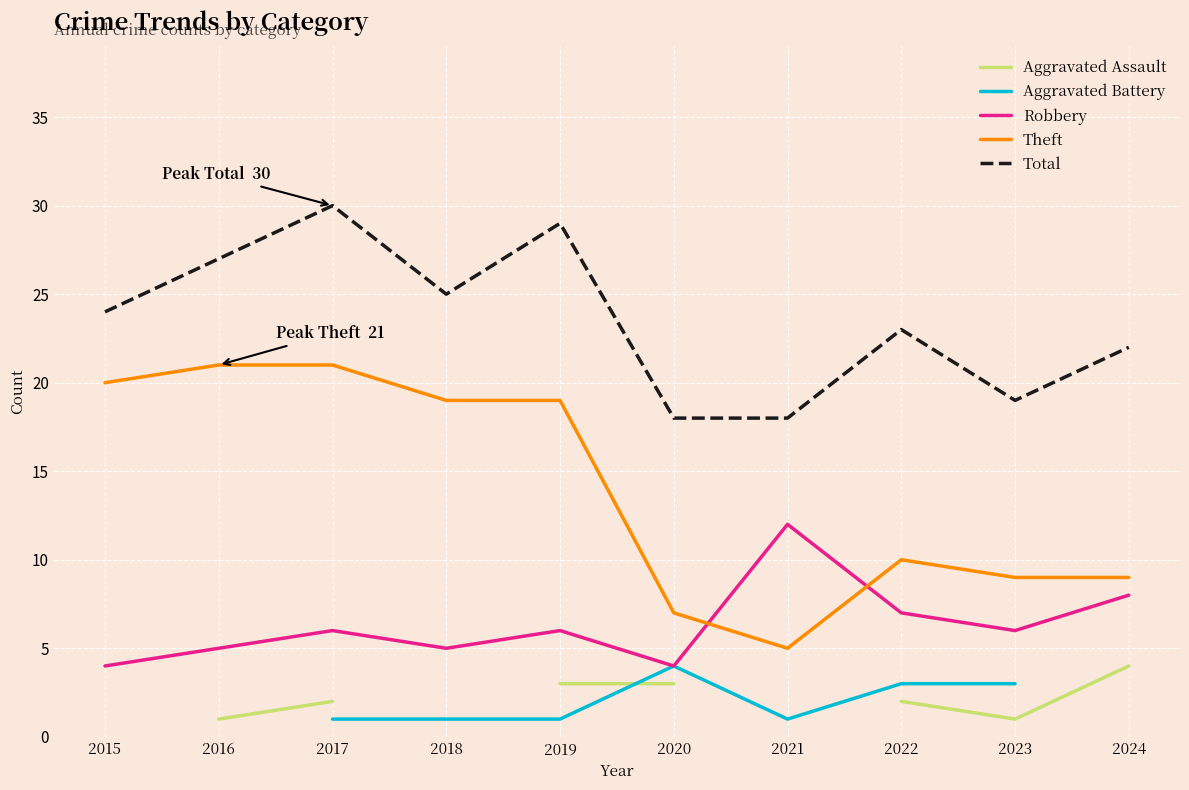

True or false: Robbery has a value of 20.6 at 2021.

False